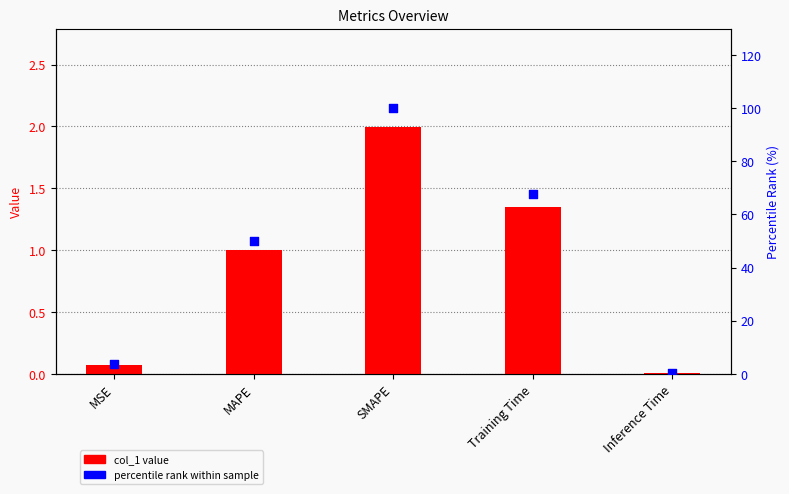

At which category is the sum across all series the highest?

SMAPE